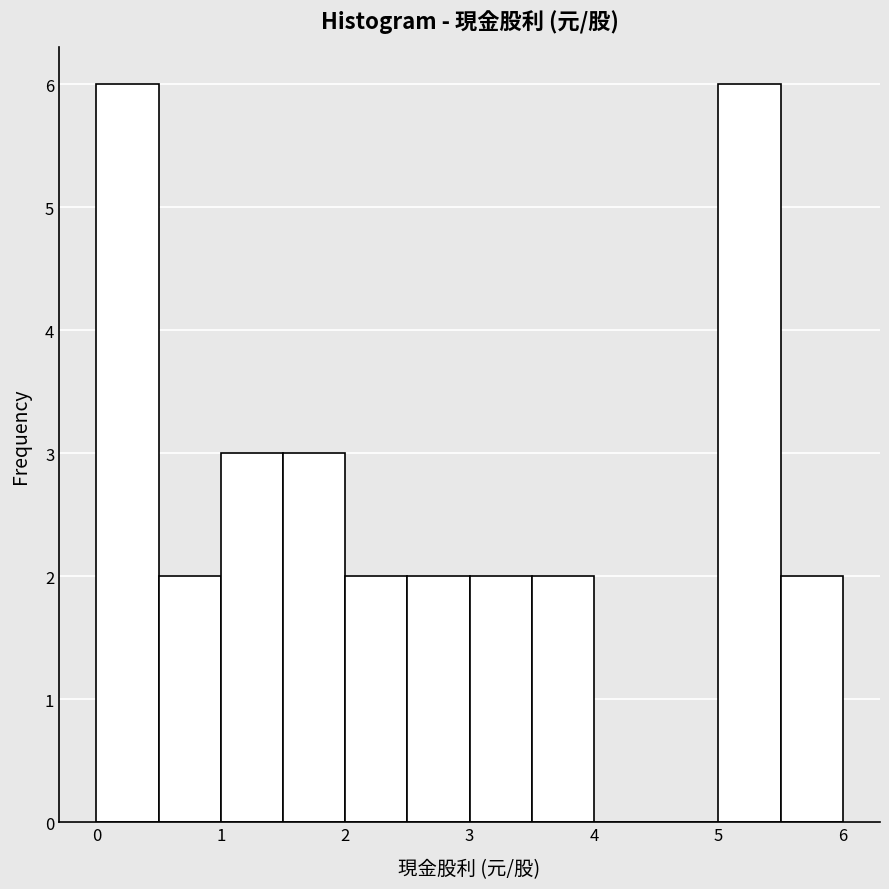

Reading left to right, list every bar in this chart as the range it spans on the x-axis followed by its height. The values are not printed on the chart, so give them approximately, as read against the axis.

0.0 to 0.5: 6
0.5 to 1.0: 2
1.0 to 1.5: 3
1.5 to 2.0: 3
2.0 to 2.5: 2
2.5 to 3.0: 2
3.0 to 3.5: 2
3.5 to 4.0: 2
4.0 to 4.5: 0
4.5 to 5.0: 0
5.0 to 5.5: 6
5.5 to 6.0: 2